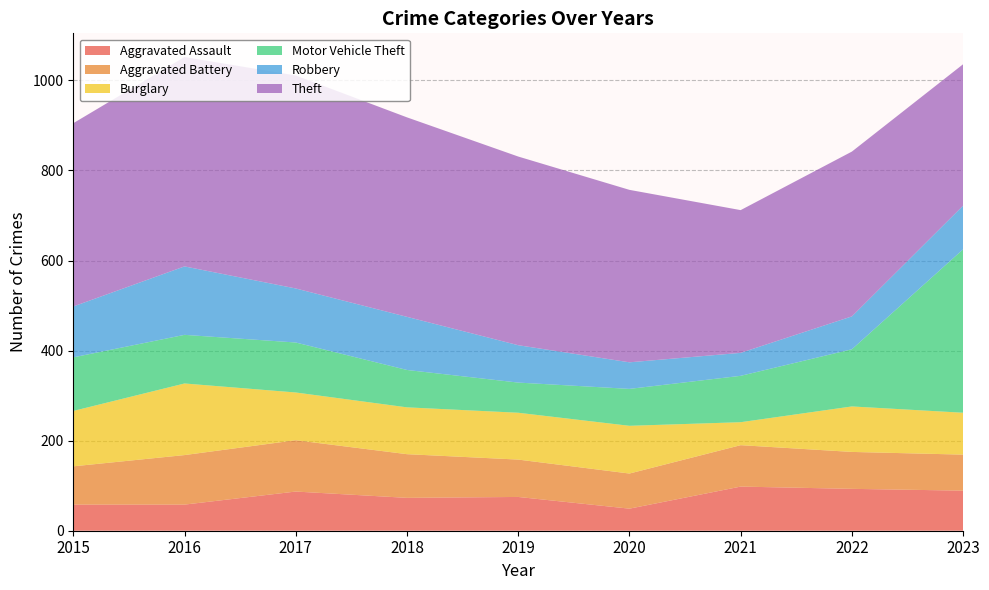

Reading left to right, transcribe all the data shown in this chart.

Aggravated Assault: 2015=58	2016=58	2017=87	2018=73	2019=75	2020=49	2021=98	2022=93	2023=89
Aggravated Battery: 2015=85	2016=110	2017=114	2018=97	2019=83	2020=78	2021=92	2022=82	2023=80
Burglary: 2015=123	2016=159	2017=106	2018=104	2019=104	2020=106	2021=51	2022=101	2023=93
Motor Vehicle Theft: 2015=119	2016=108	2017=111	2018=83	2019=67	2020=82	2021=103	2022=127	2023=363
Robbery: 2015=113	2016=152	2017=120	2018=118	2019=83	2020=59	2021=51	2022=73	2023=97
Theft: 2015=407	2016=465	2017=473	2018=443	2019=419	2020=383	2021=317	2022=366	2023=314